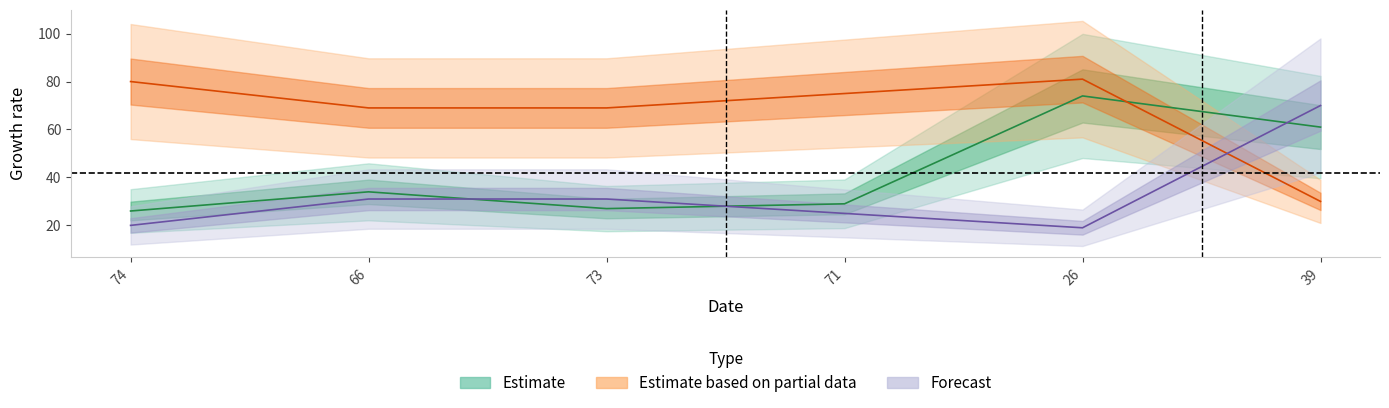

What is the spread (max minus min) of values at 39?

40